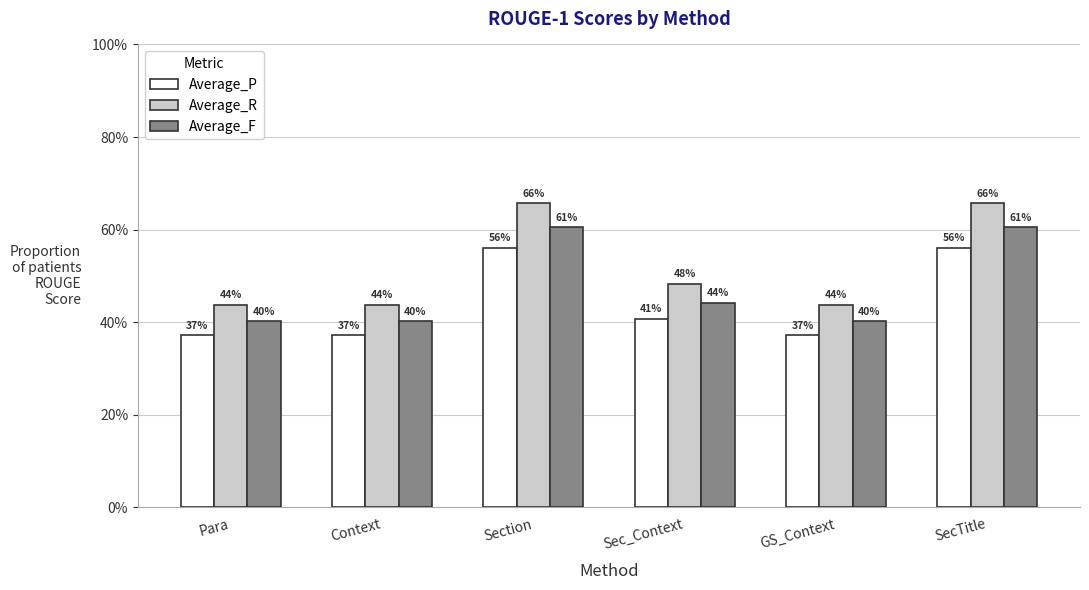

Does the chart contain any negative values?

No